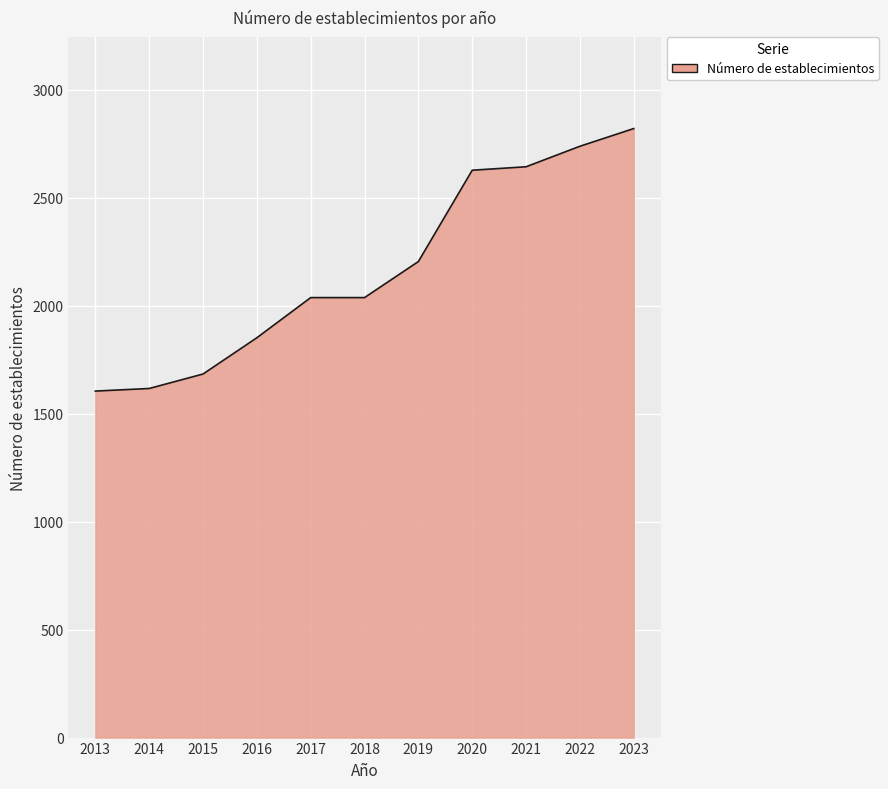

What is the approximate value at 2017, to the nearest 50?

2050